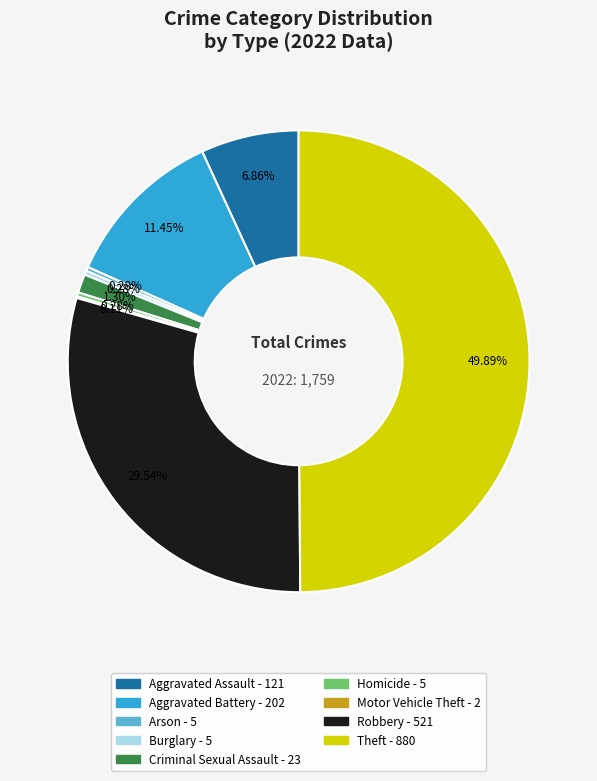

Is it true that Theft is 50% of the pie?

True